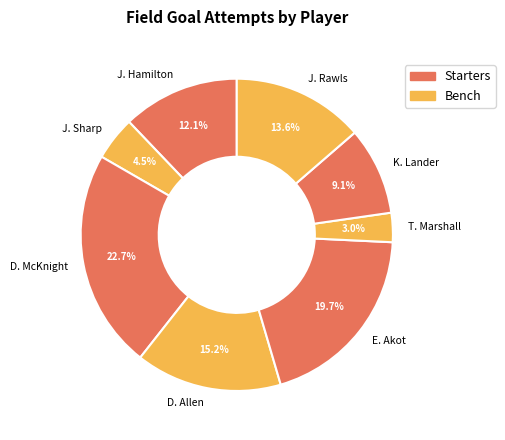

Is it true that K. Lander is 22% of the pie?

False